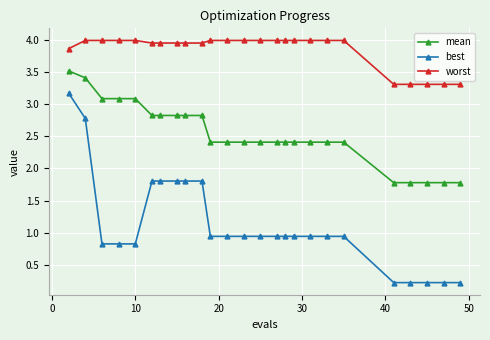

True or false: worst and best intersect in this chart.

False